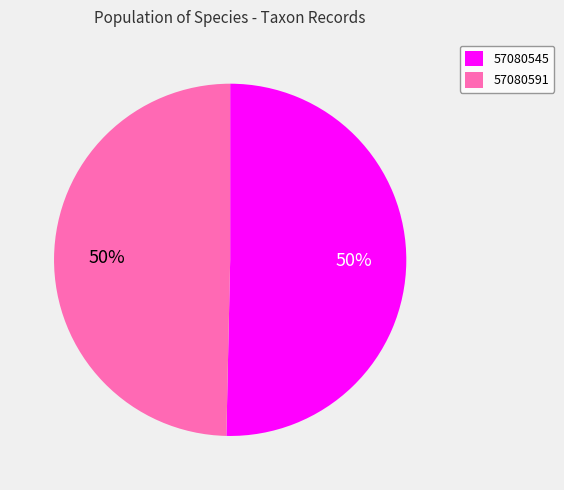

To the nearest percent, what portion does 57080545 represent?

50%